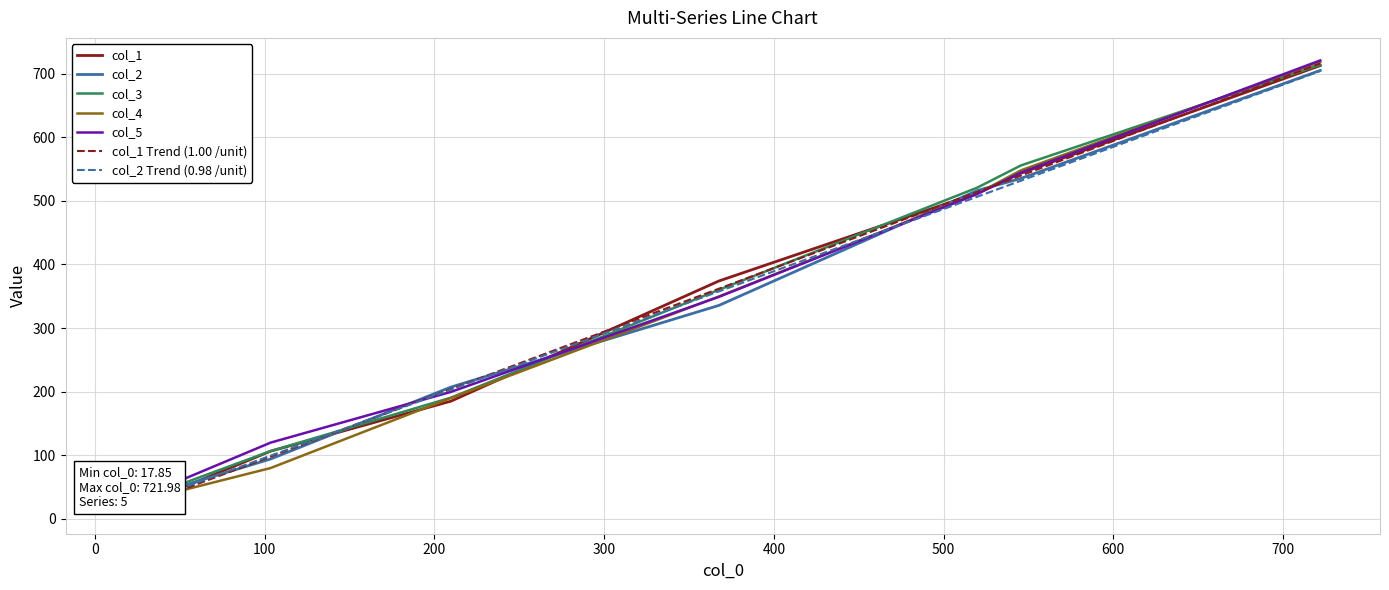

What is the maximum value for col_1 Trend (1.00 /unit)?

716.3